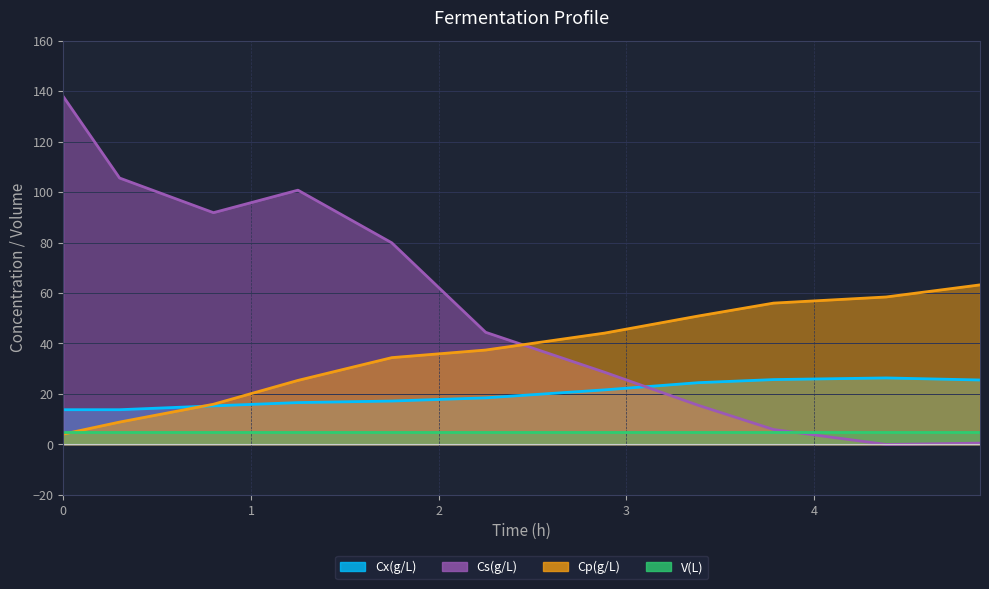

What is the difference between the maximum and minimum values in the Cs(g/L) series?

137.8